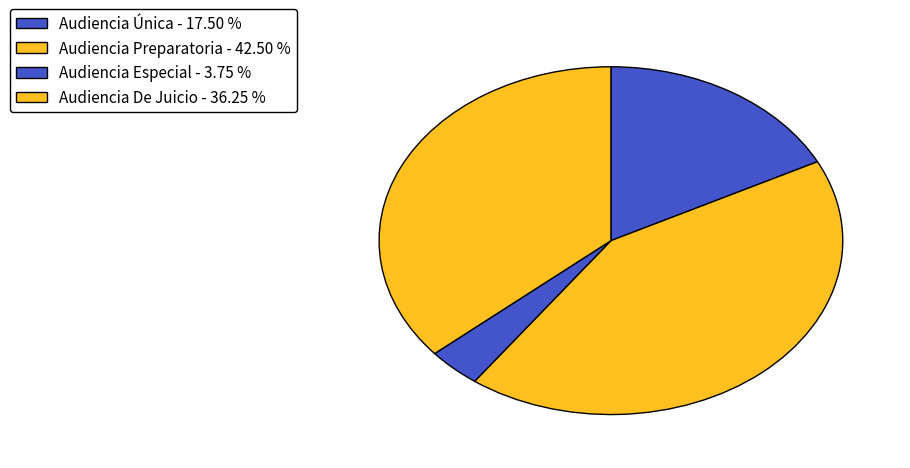

To the nearest percent, what is the difference between the Audiencia Única and Audiencia Preparatoria slice percentages?

25%